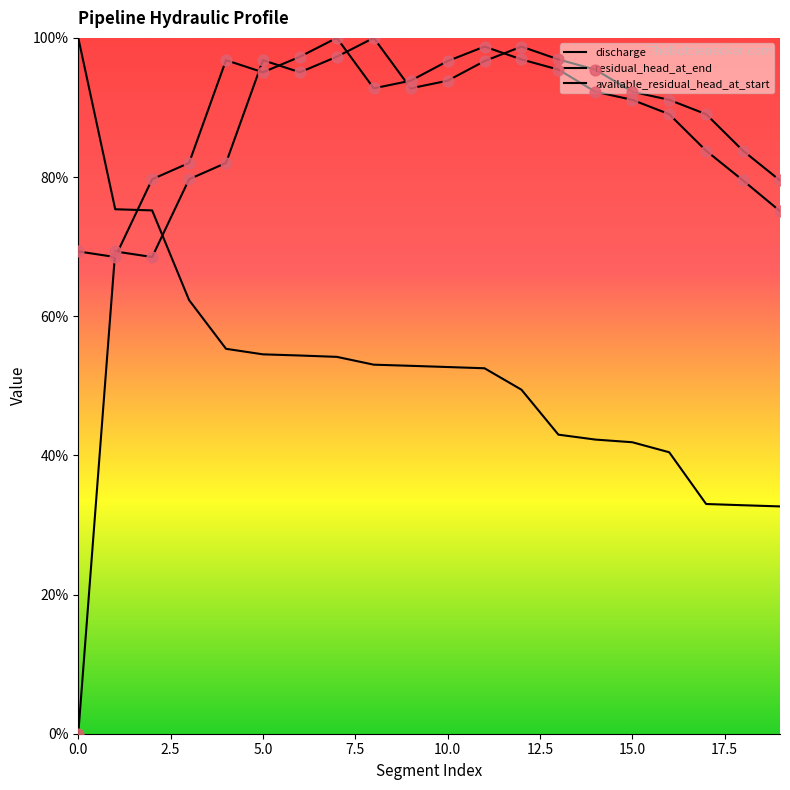

At how many categories does at least one series exceed 10?

20